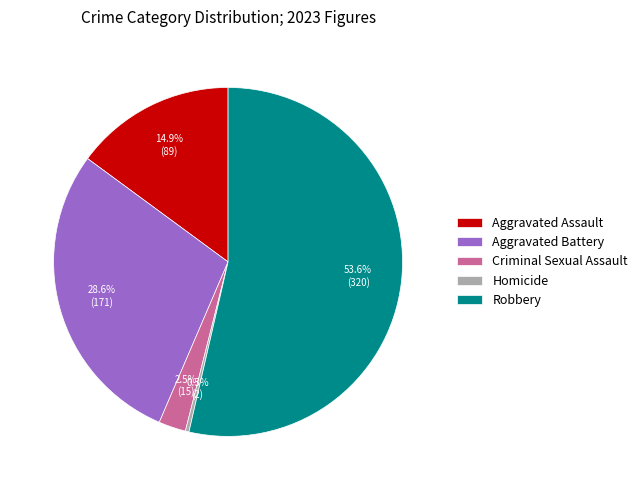

Rank the categories by value from lowest to highest.

Homicide, Criminal Sexual Assault, Aggravated Assault, Aggravated Battery, Robbery